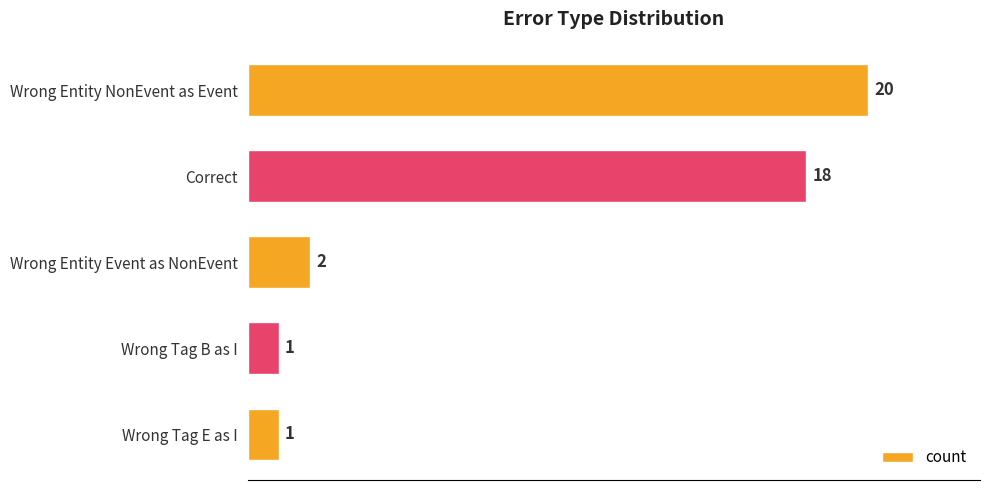

What is the maximum value shown in the chart?

20